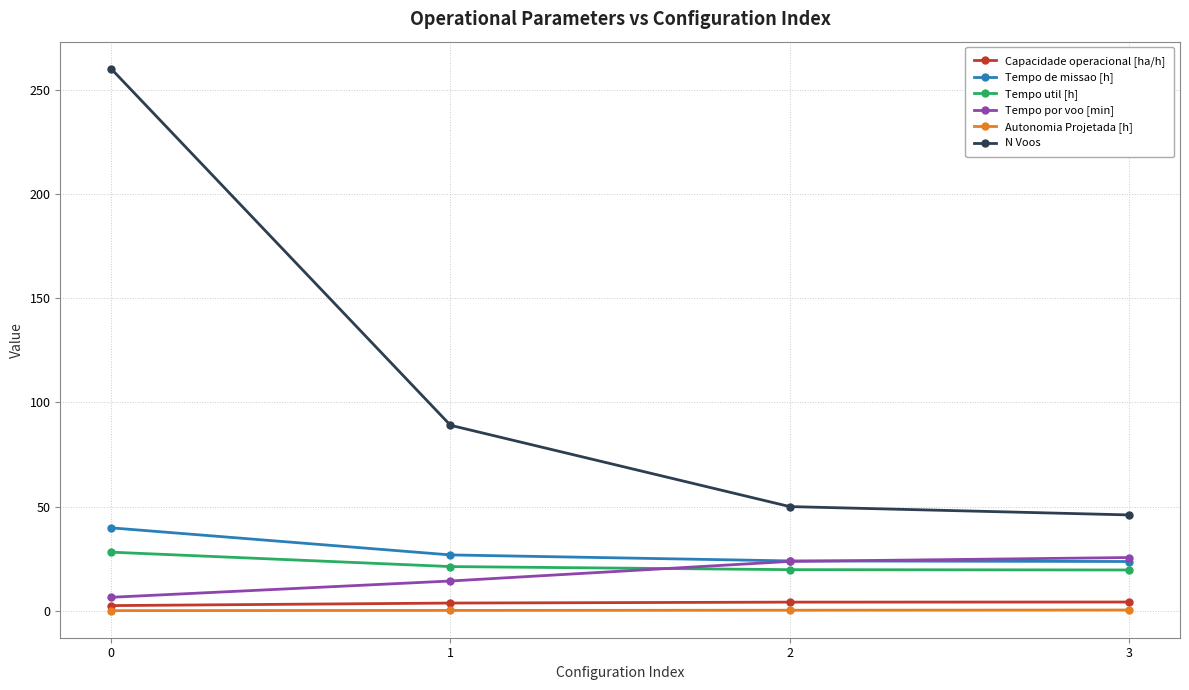

How many lines are shown in the chart?

6